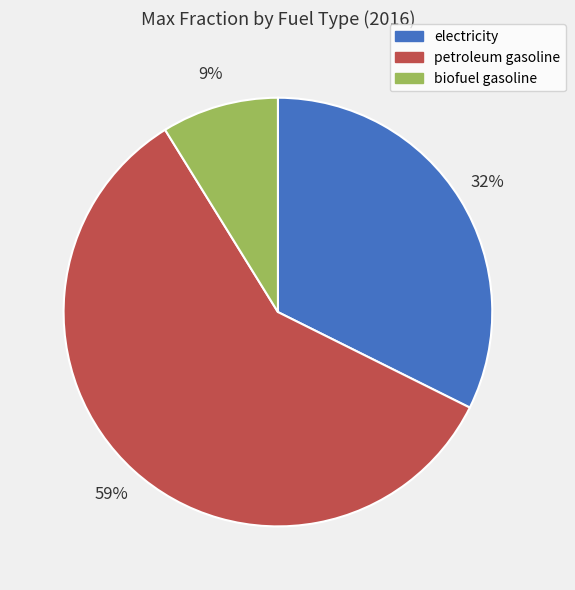

How many segments does this pie chart have?

3